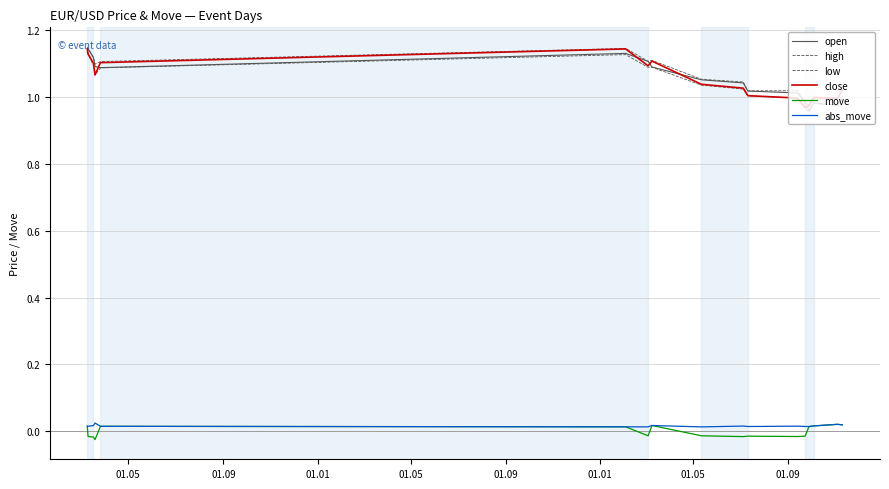

Does the chart display data point markers on the line(s)?

No